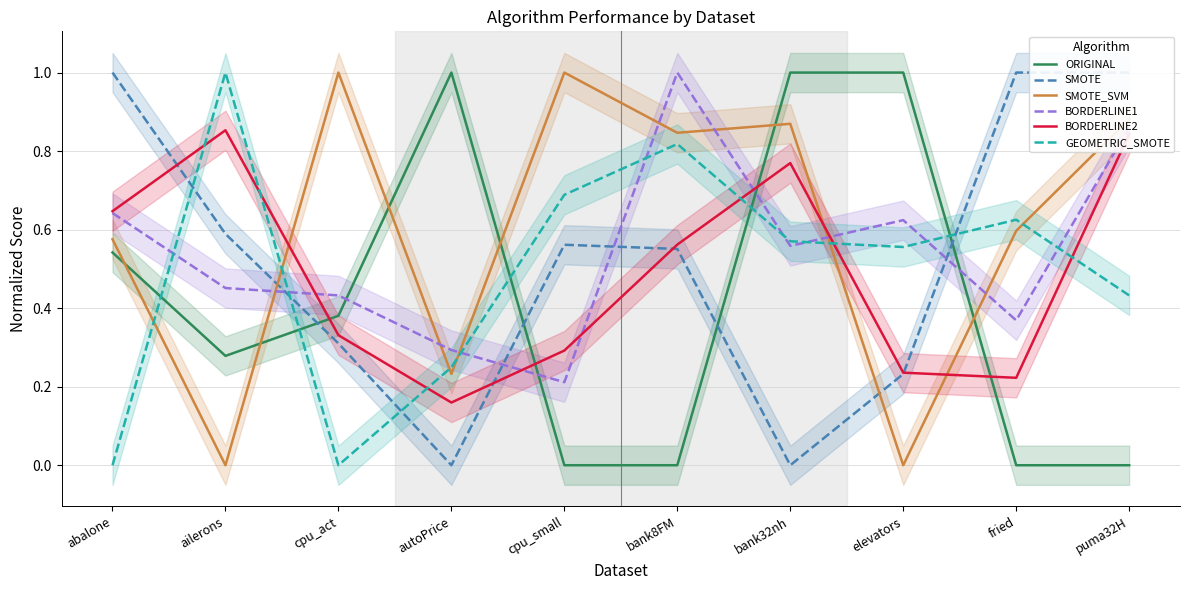

What is the total value across all series at puma32H?

4.0